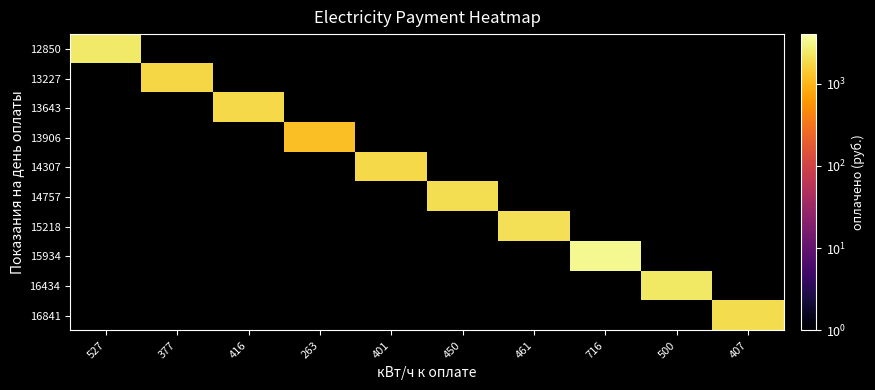

At which category does the chart reach its minimum across all series?

377